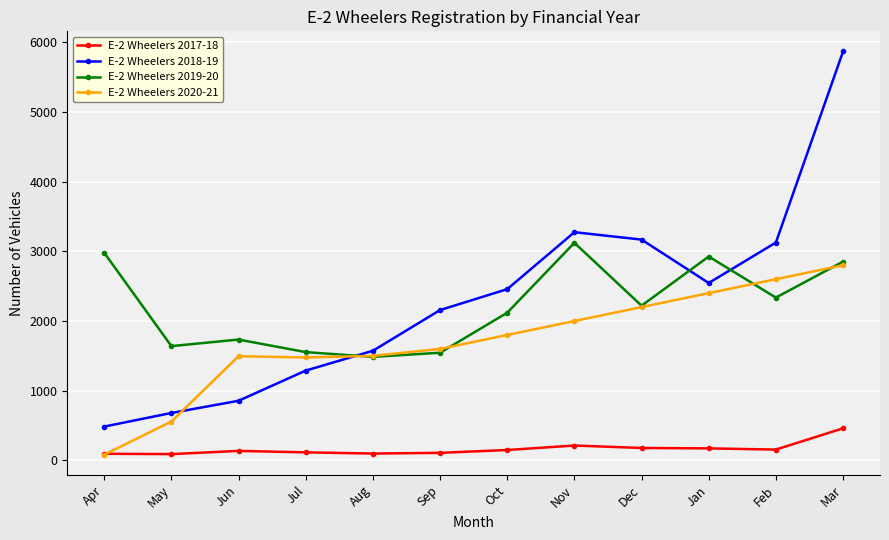

What is the difference between the maximum and minimum values in the E-2 Wheelers 2018-19 series?

5380